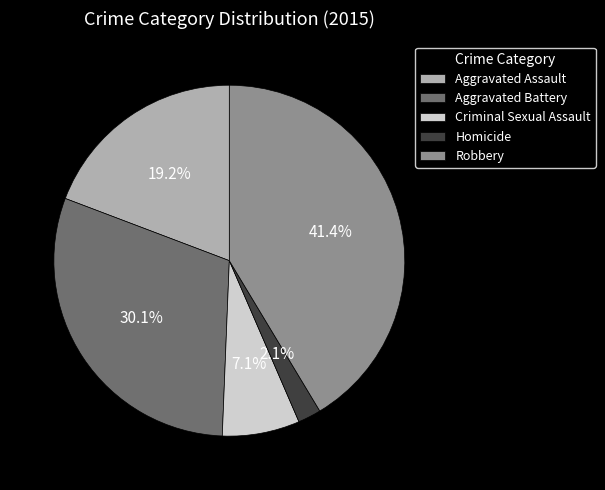

Which category has the smallest portion of the pie?

Homicide